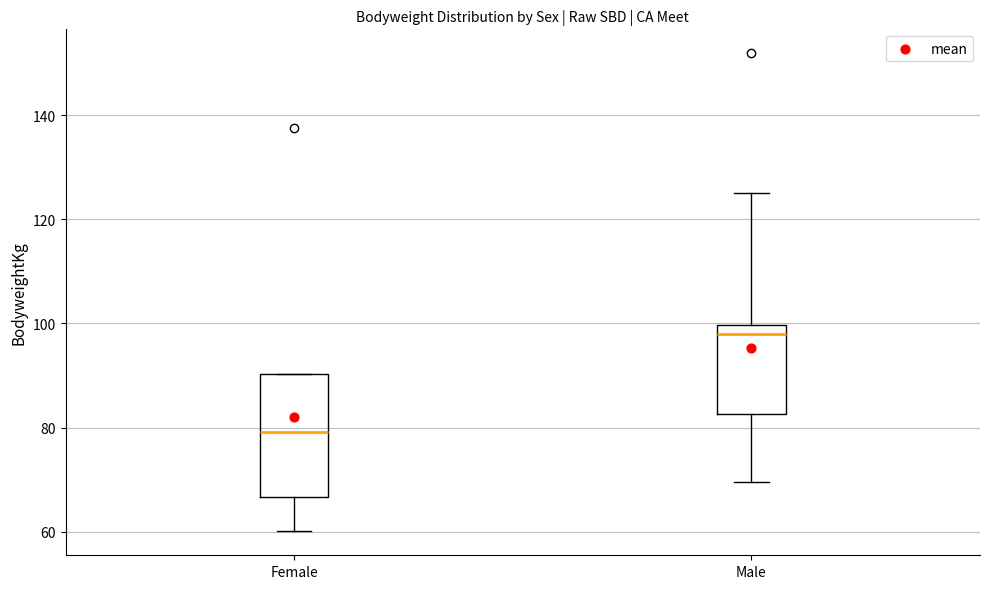

Which box has the lowest median line?

Female